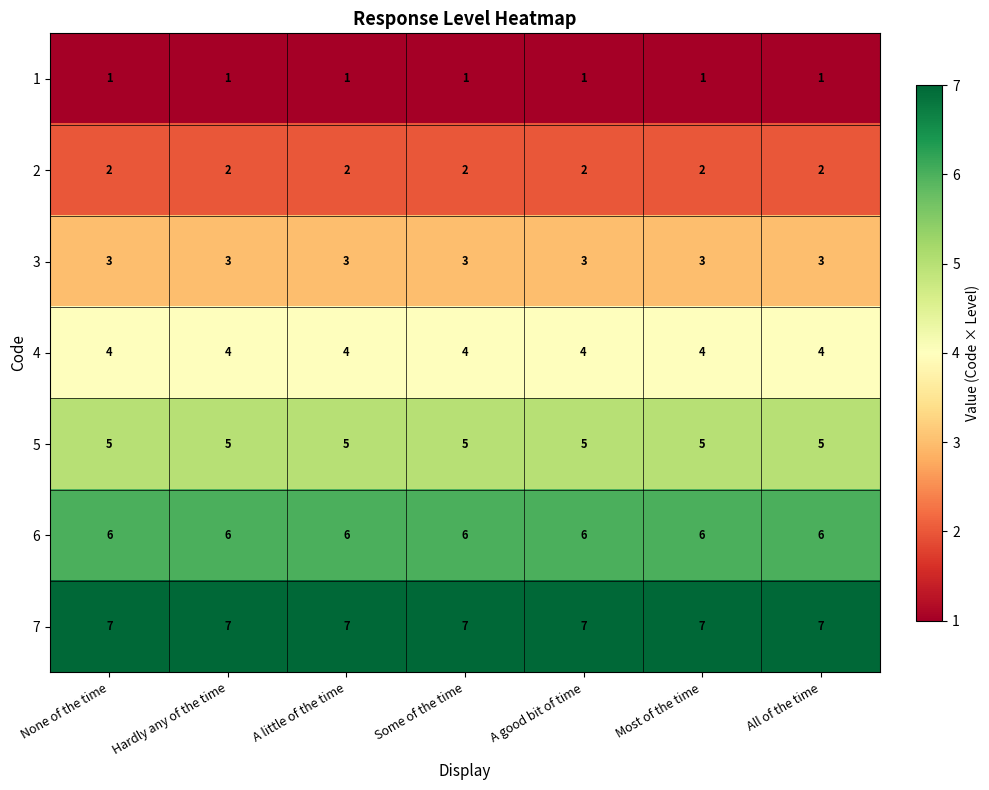

Is the value of 4 at Some of the time greater than the value of 5 at Hardly any of the time?

No